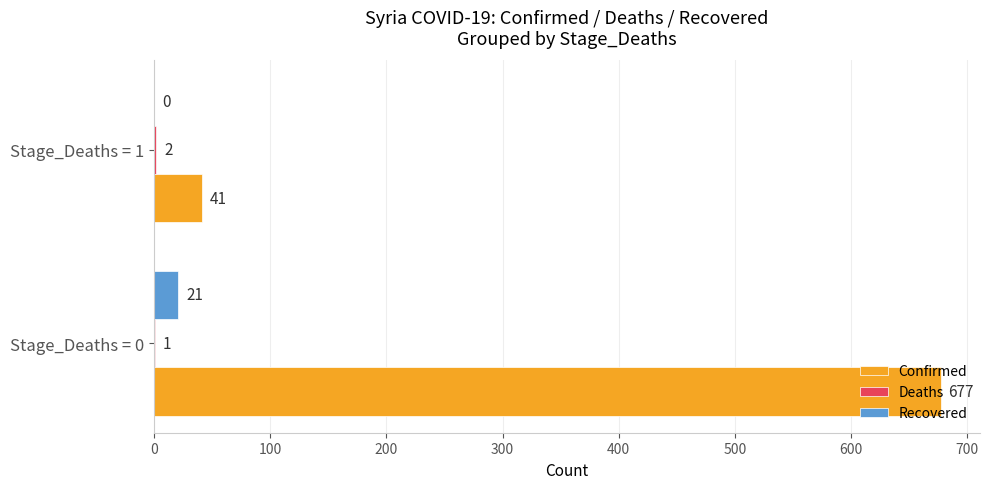

What is the maximum value shown in the chart?

677